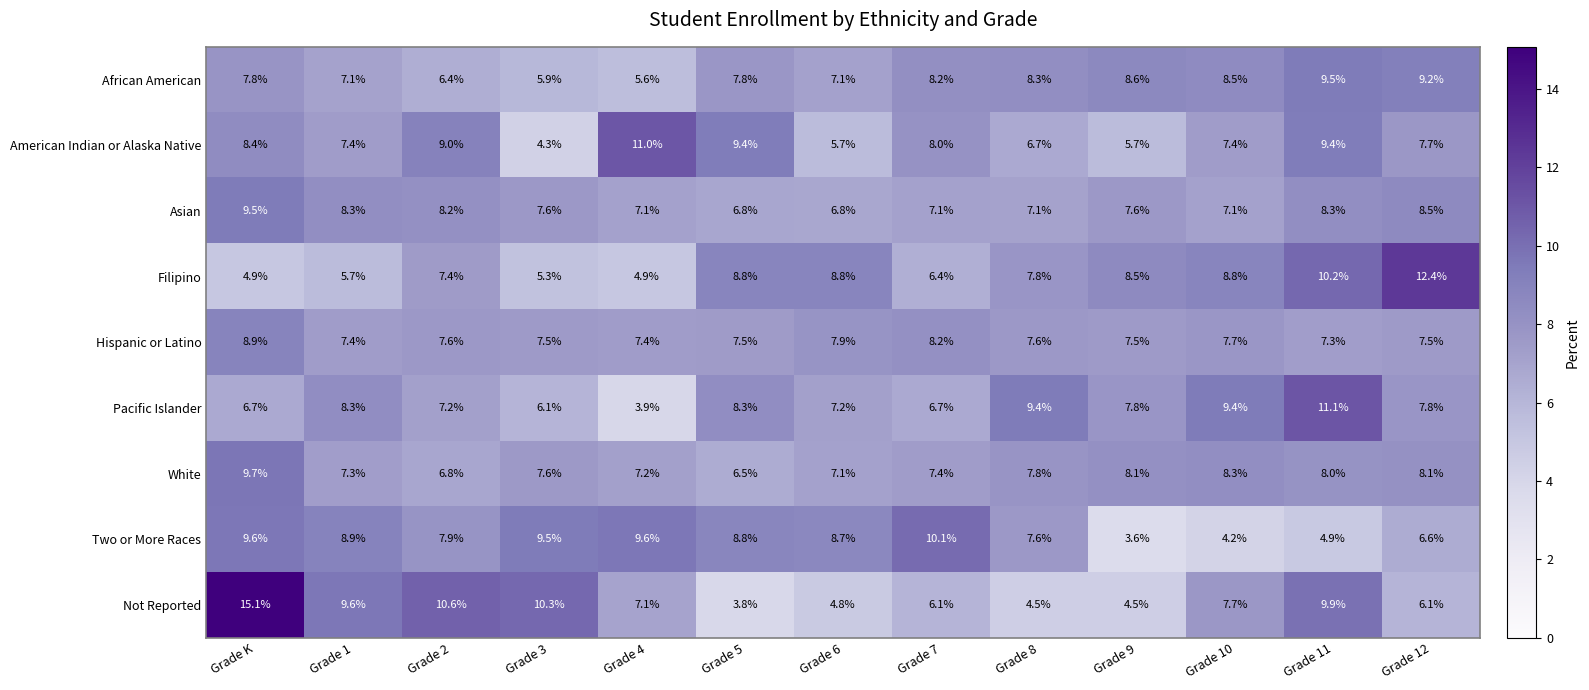

What is the maximum value shown in the chart?

15.1